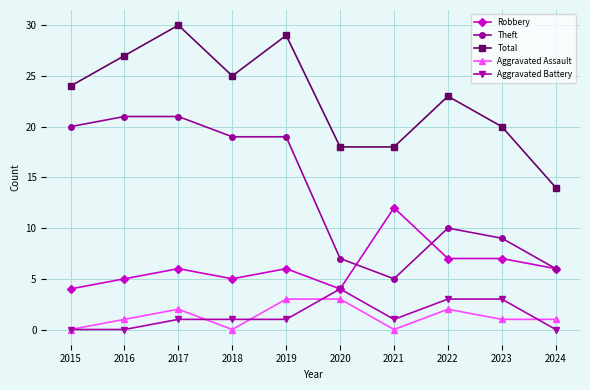

True or false: Robbery has more than 1 interior local peaks.

True